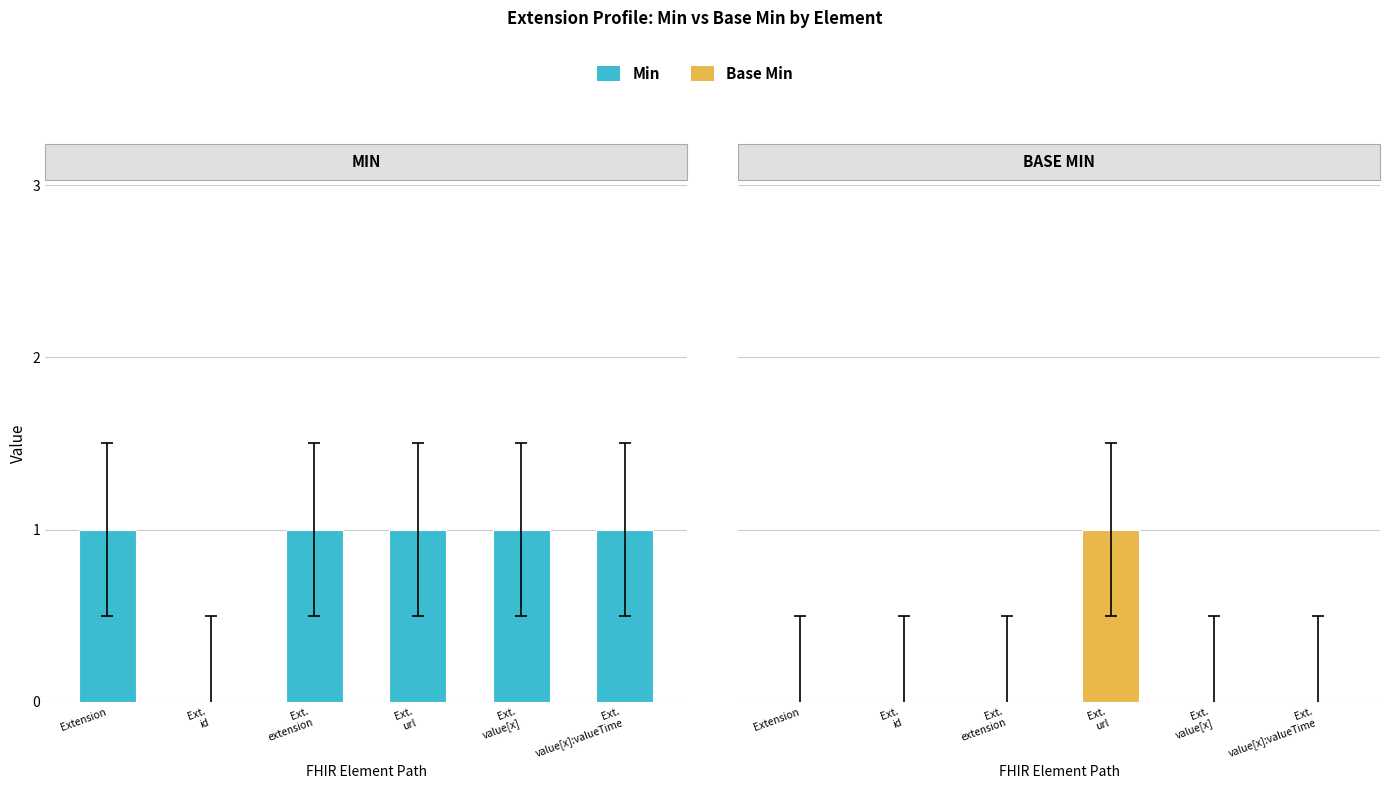

What position from the right is Ext.
extension?

4